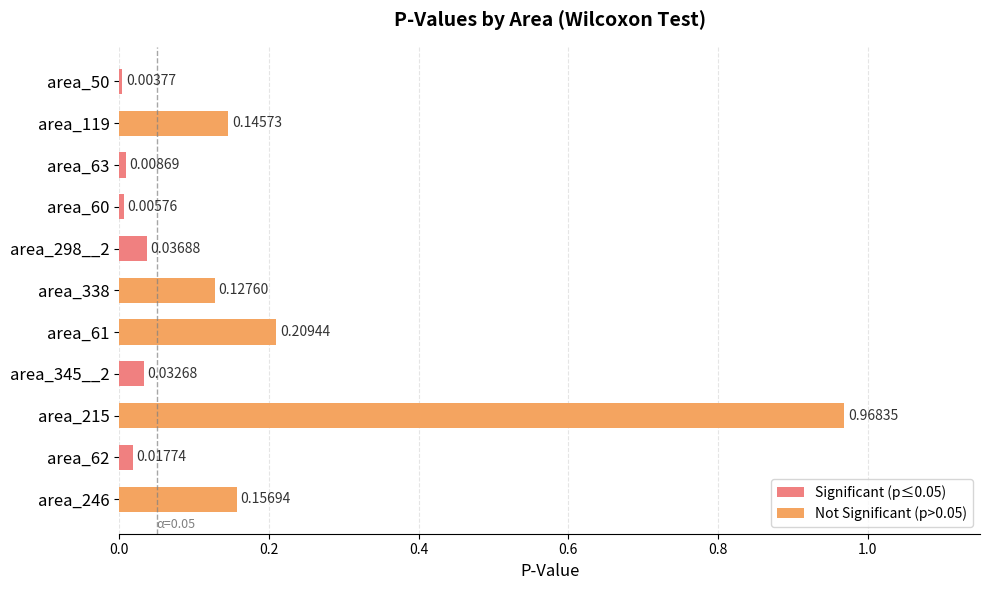

Rank the categories by value from highest to lowest.

area_215, area_61, area_246, area_119, area_338, area_298__2, area_345__2, area_62, area_63, area_60, area_50